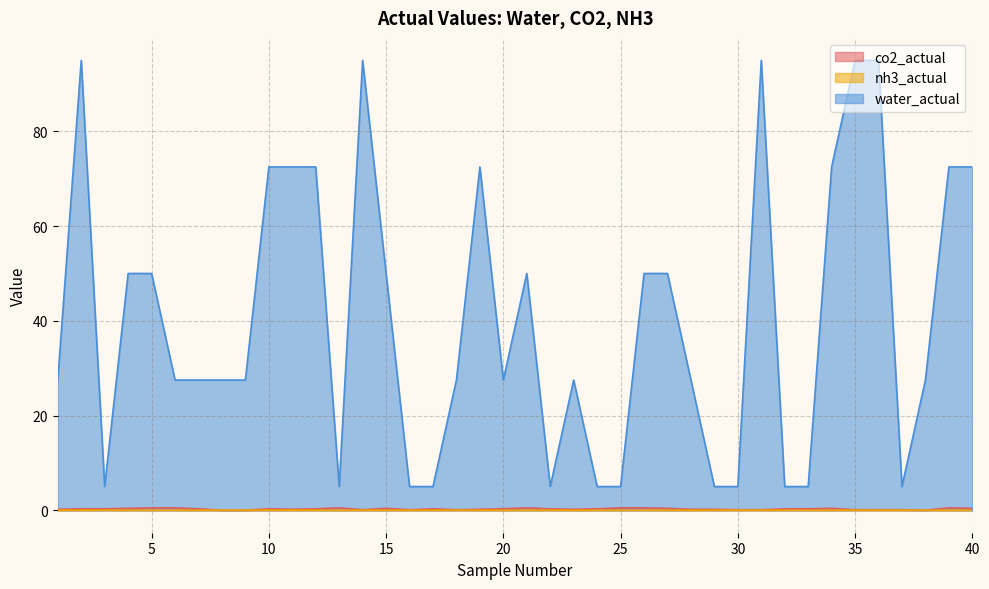

Rank the categories by co2_actual value from lowest to highest.

8, 9, 38, 14, 16, 18, 30, 31, 35, 36, 37, 1, 11, 19, 23, 28, 29, 2, 3, 7, 10, 12, 17, 20, 22, 24, 32, 33, 4, 15, 27, 34, 40, 5, 6, 13, 21, 25, 26, 39